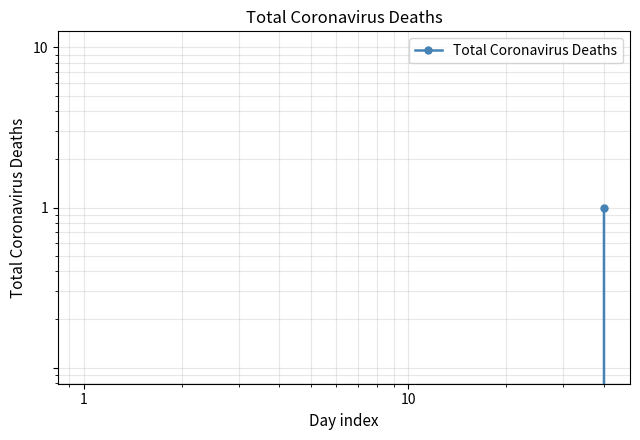

How many series are shown in this chart?

1